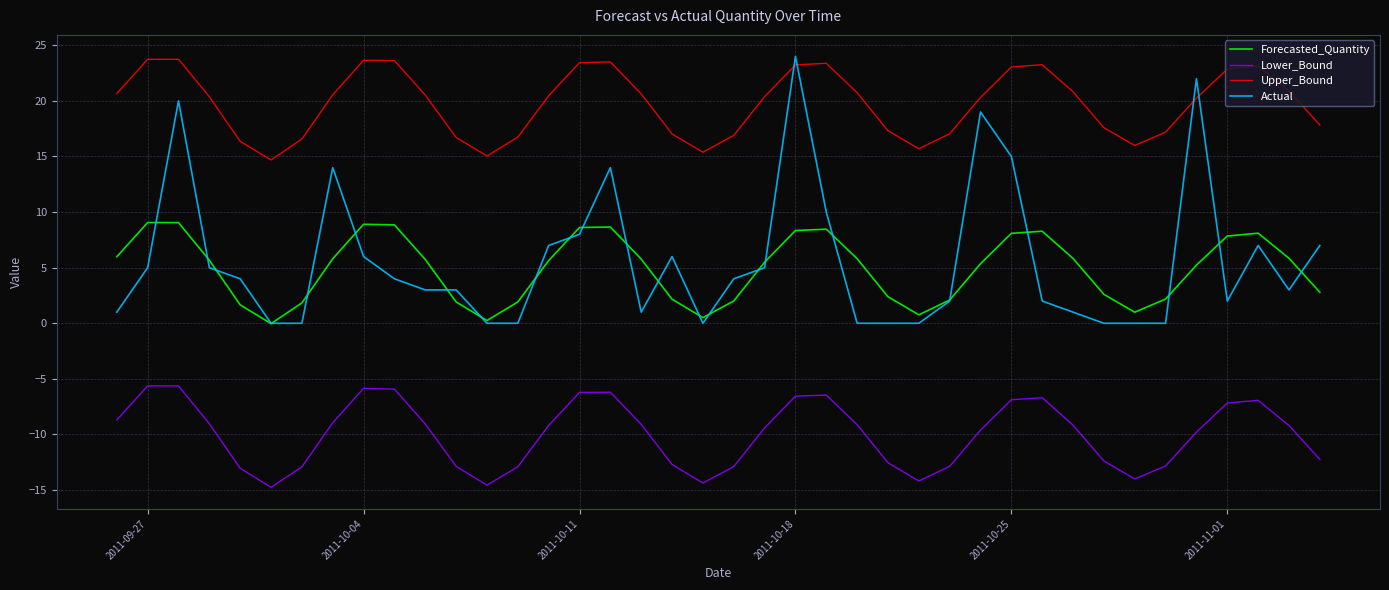

In Lower_Bound, how many points are lower than both neighbors (excluding endpoints)?

5